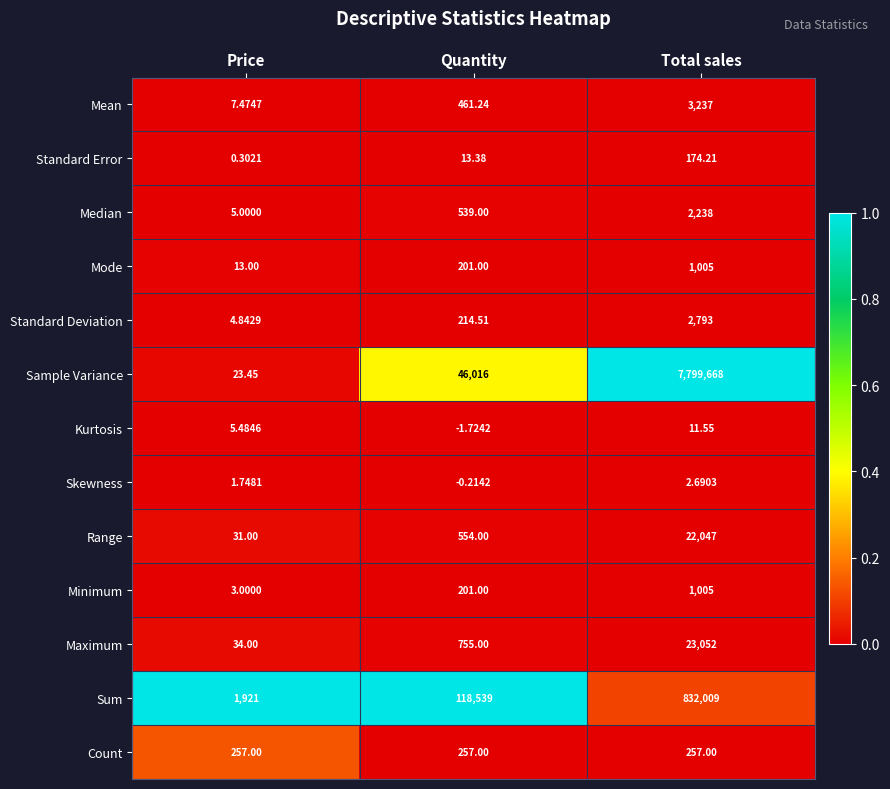

Which series has the widest spread of values?

Sample Variance